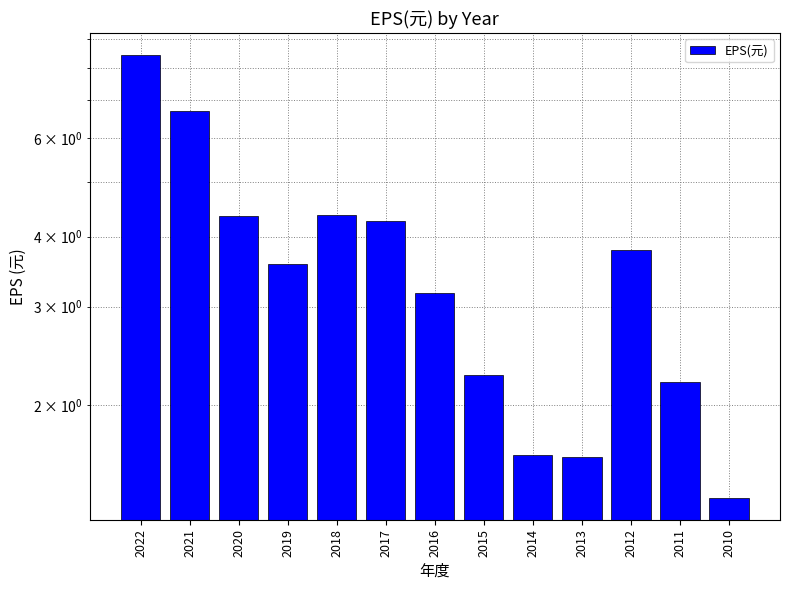

Reading left to right, what are all the values shown in this chart?

2022=8.4	2021=6.7	2020=4.4	2019=3.6	2018=4.4	2017=4.3	2016=3.2	2015=2.3	2014=1.6	2013=1.6	2012=3.8	2011=2.2	2010=1.4